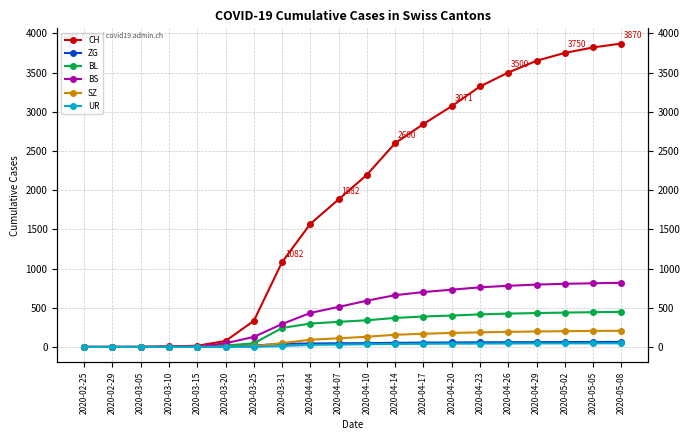

How many series are shown in this chart?

6